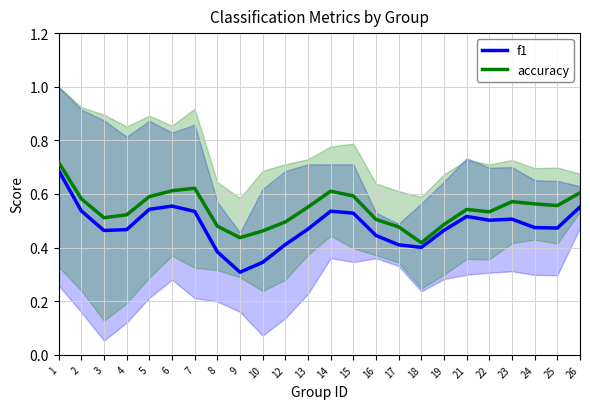

What is the difference between the second highest and minimum values in the f1 series?

0.2